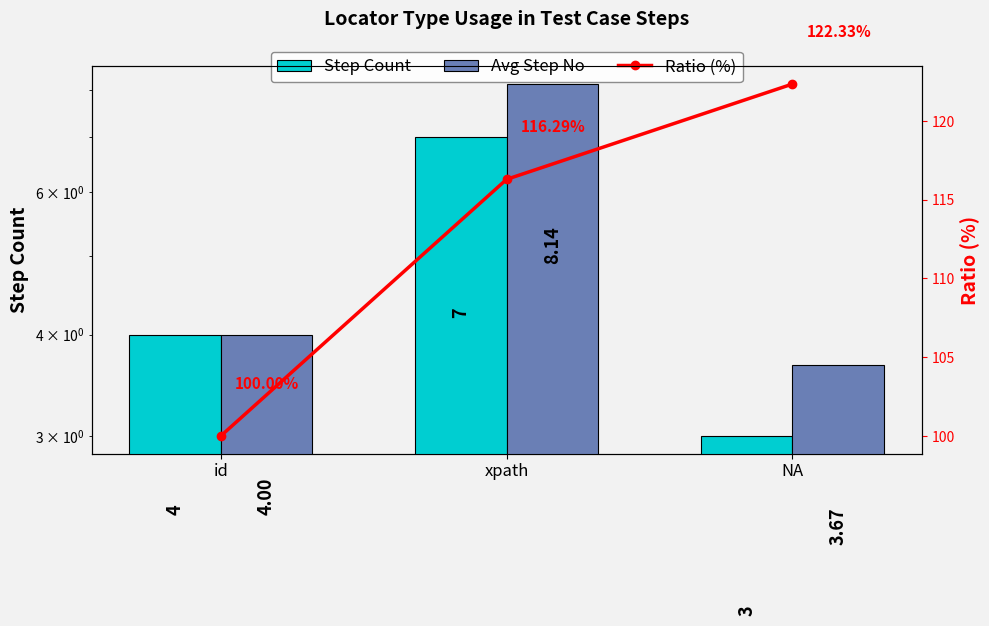

What is the greatest value displayed?

122.3